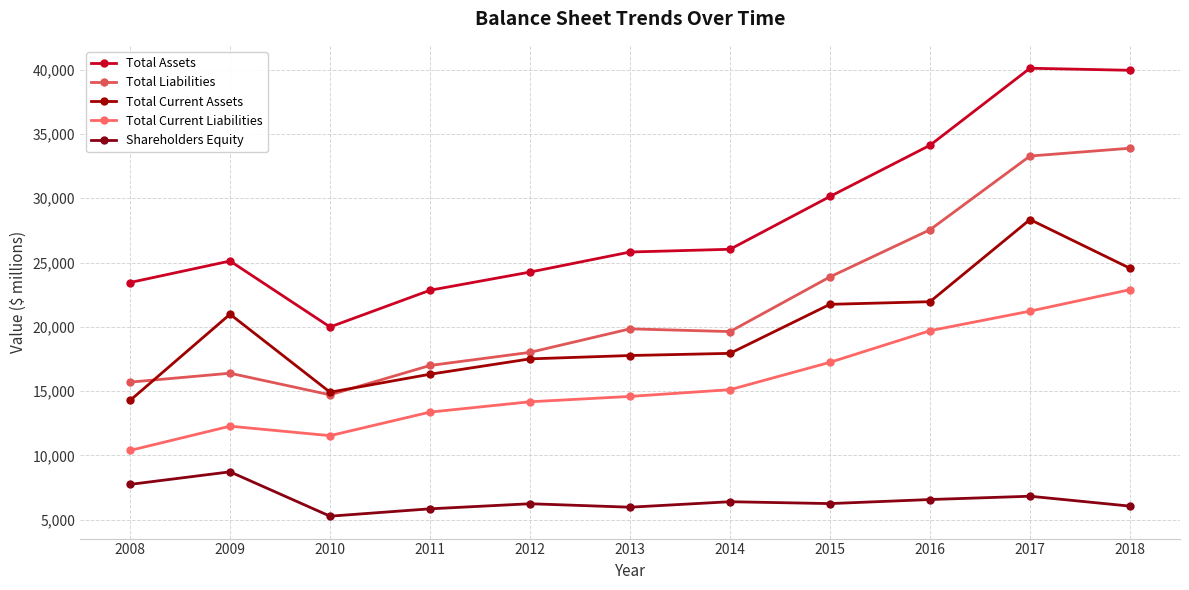

The value of Total Current Assets at 2010 is 14919. True or false?

True